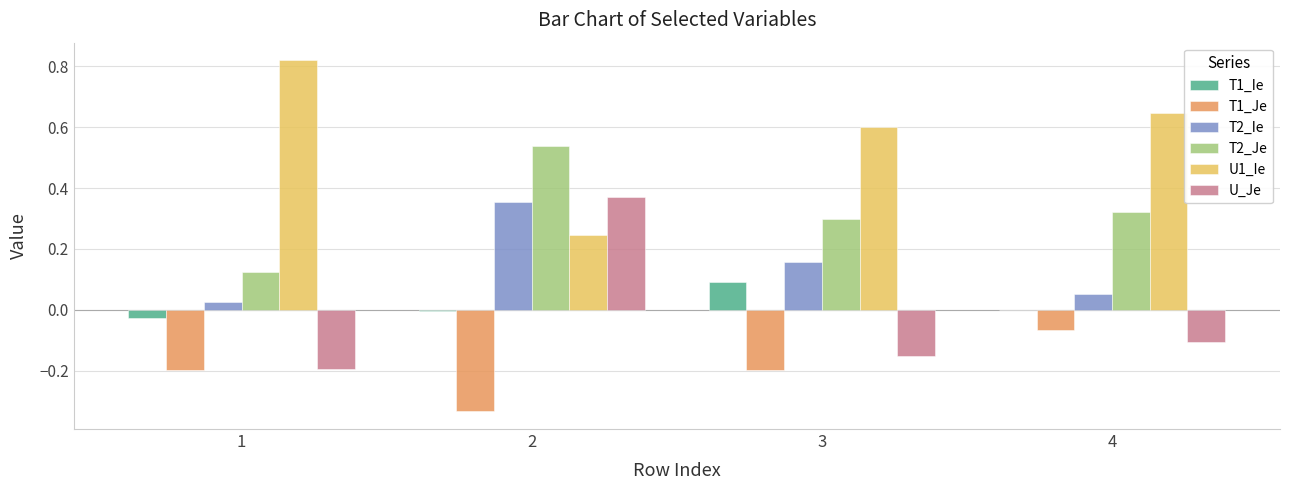

Which series has the largest total across all categories?

U1_Ie